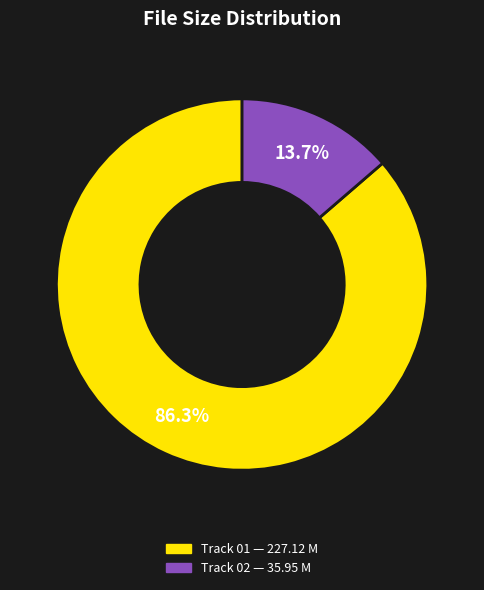

Does any single category account for the majority?

Yes